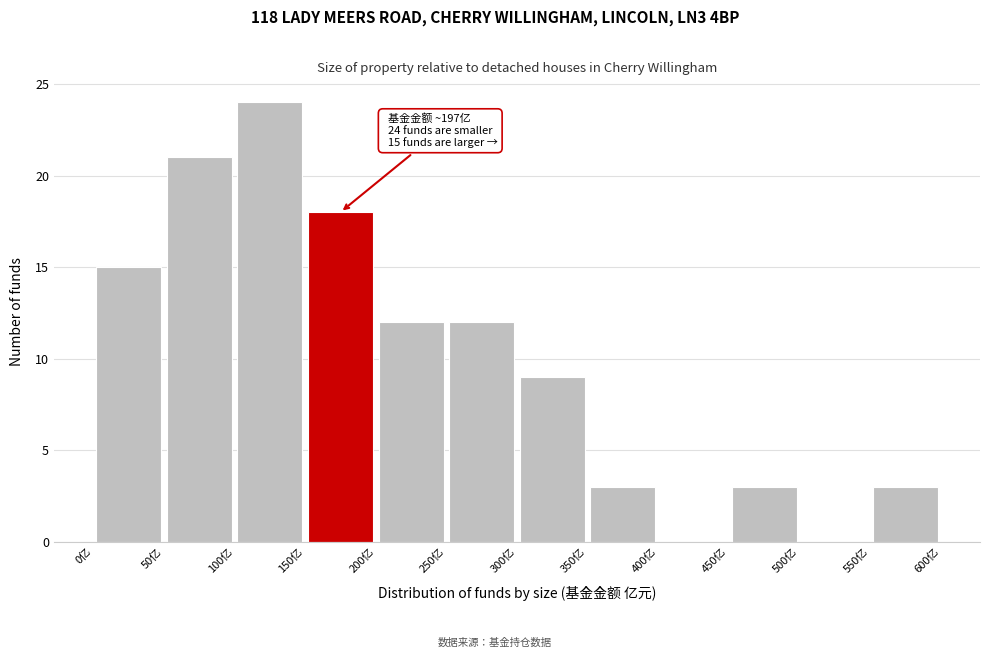

Which range on the x-axis has the tallest bar?

100 to 150